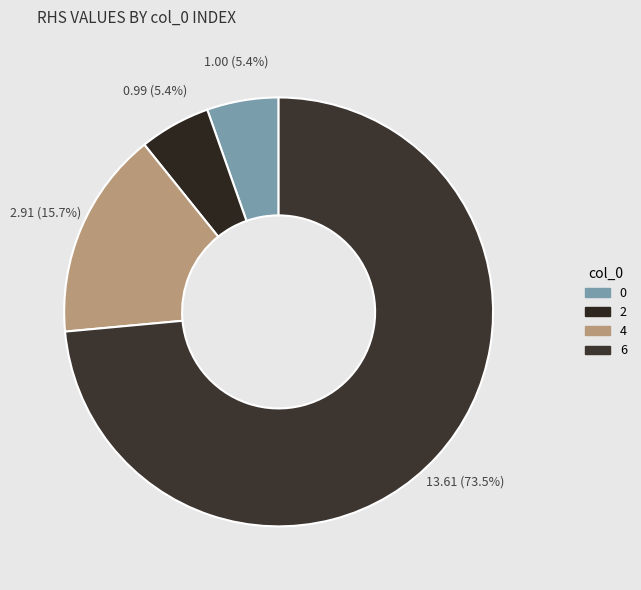

To the nearest percent, what portion does 0 represent?

5%